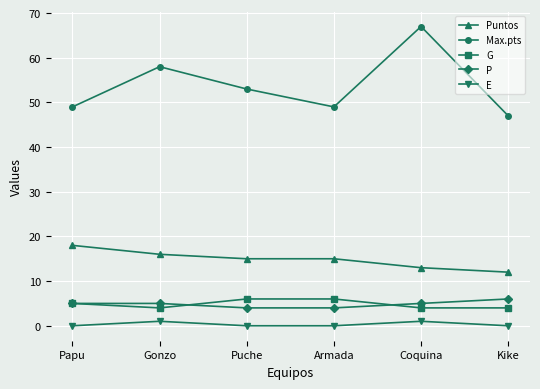

What is the total value across all series at Armada?

74